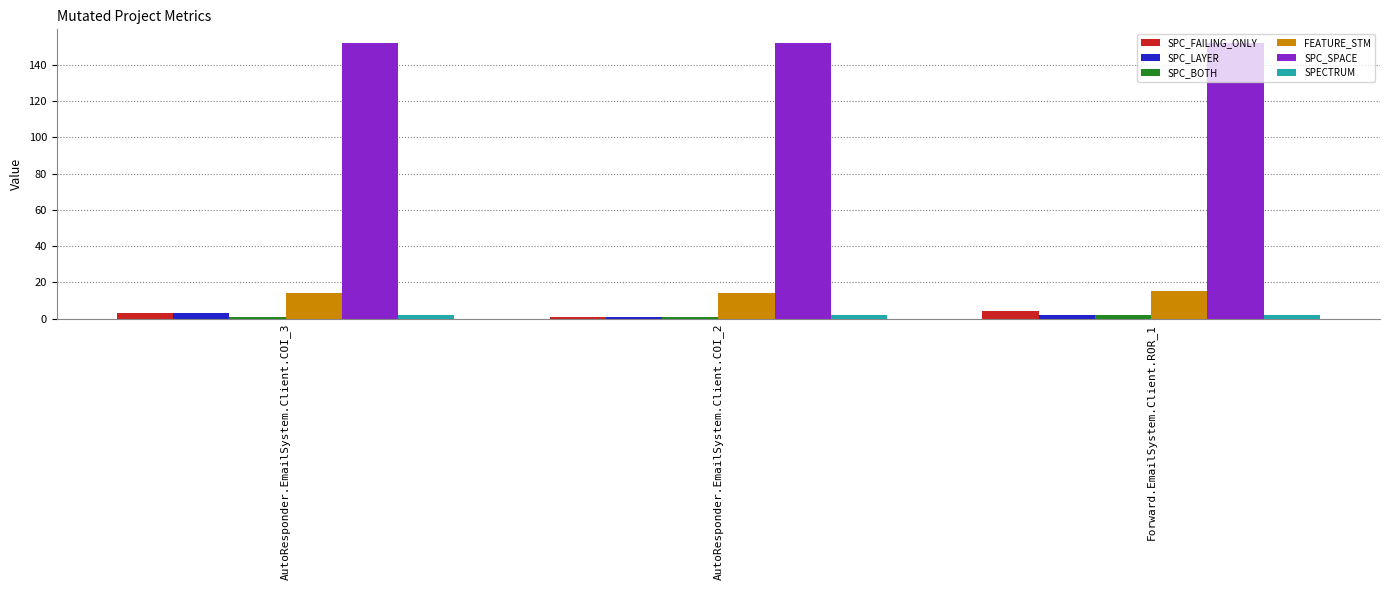

Which series has the largest total across all categories?

SPC_SPACE